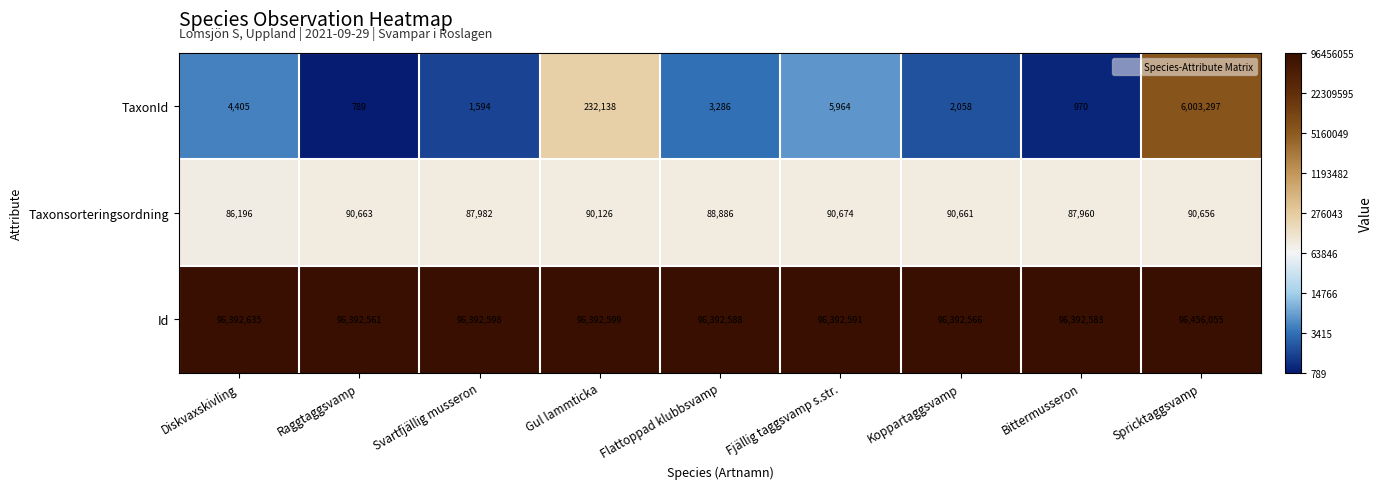

Which series has the largest total across all categories?

Id